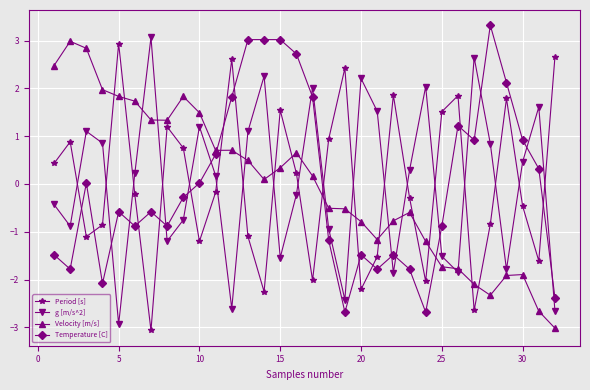

What is the maximum value shown in the chart?

3.3